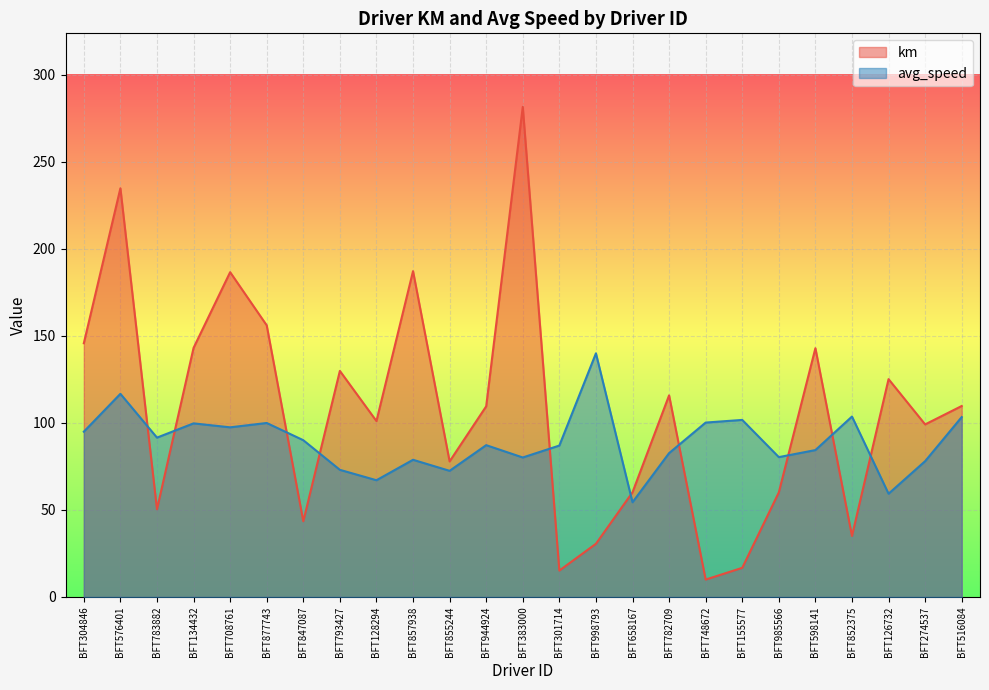

How many lines are shown in the chart?

2